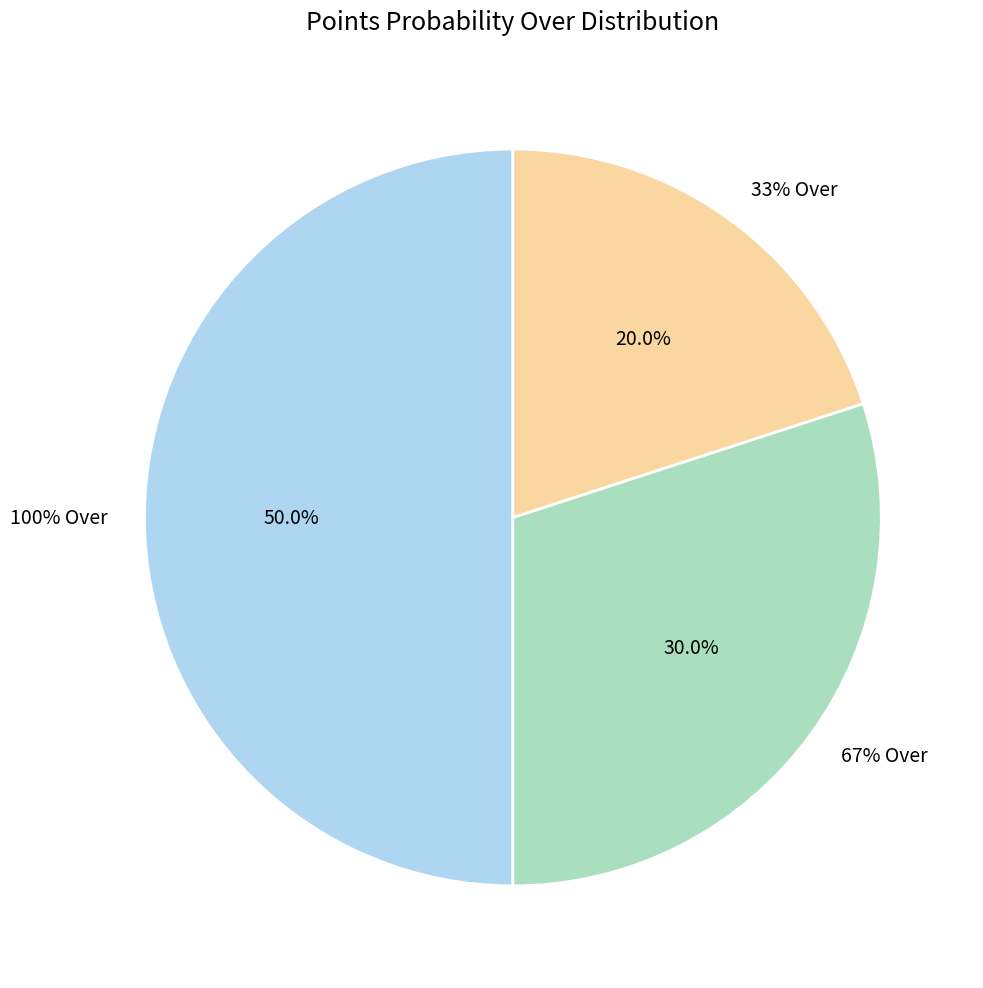

Is there any slice that represents more than half of the pie?

No